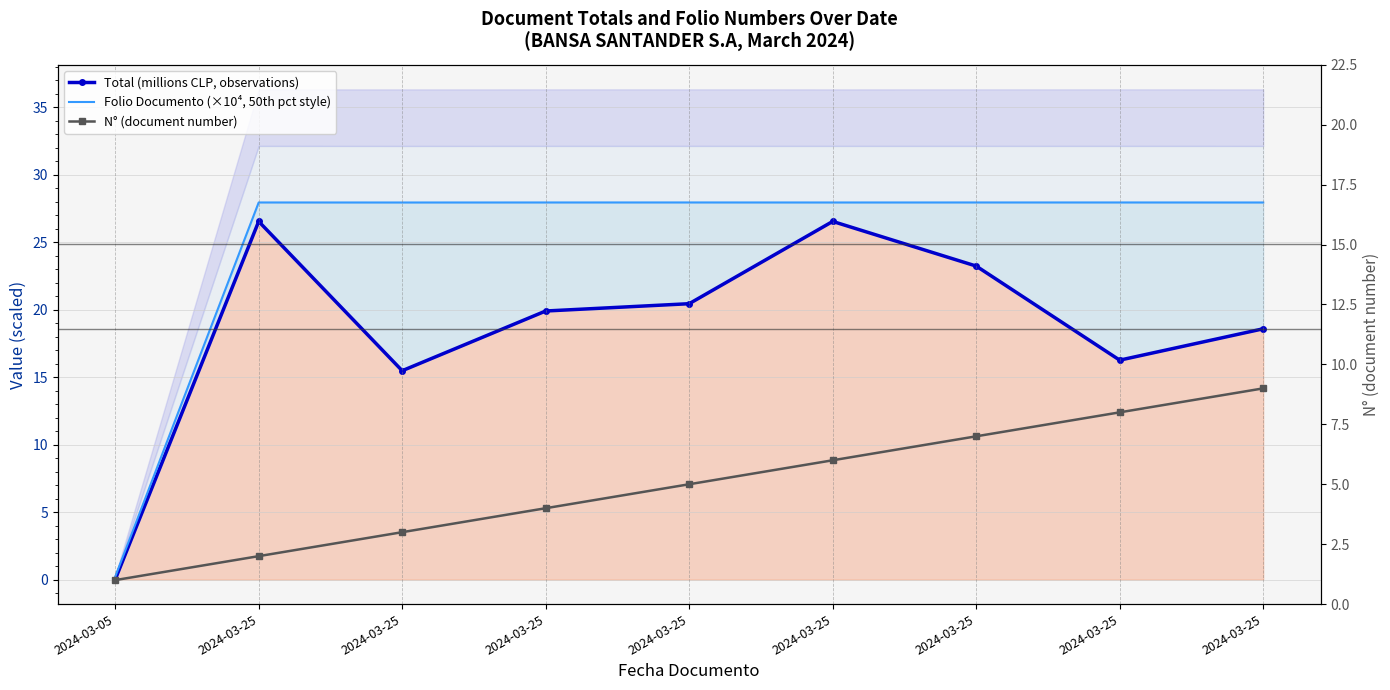

The value of N° (document number) at 2024-03-25 is 3.0. True or false?

True